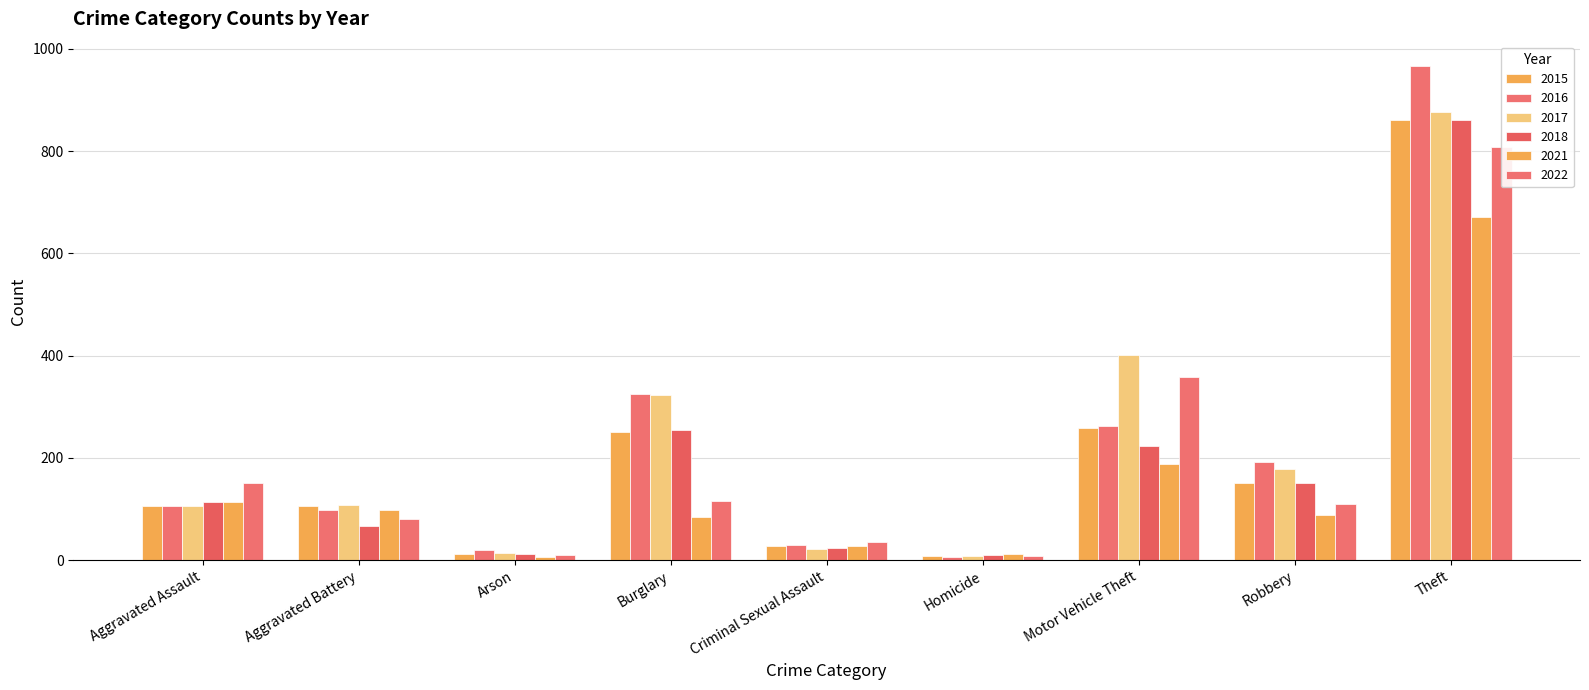

How many values in the 2015 series exceed 106?

4